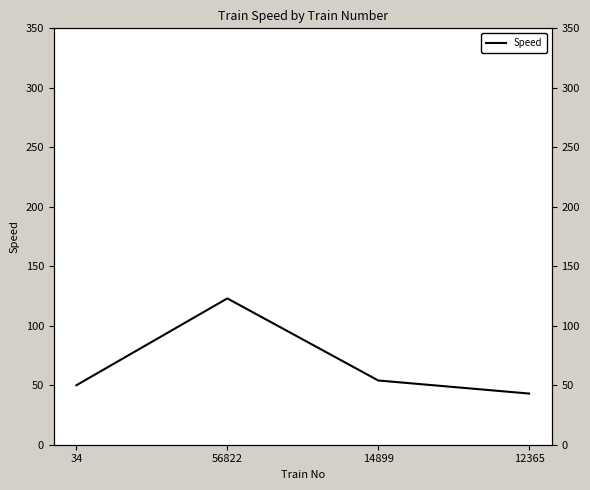

Is it true that the value at 12365 is 23?

False